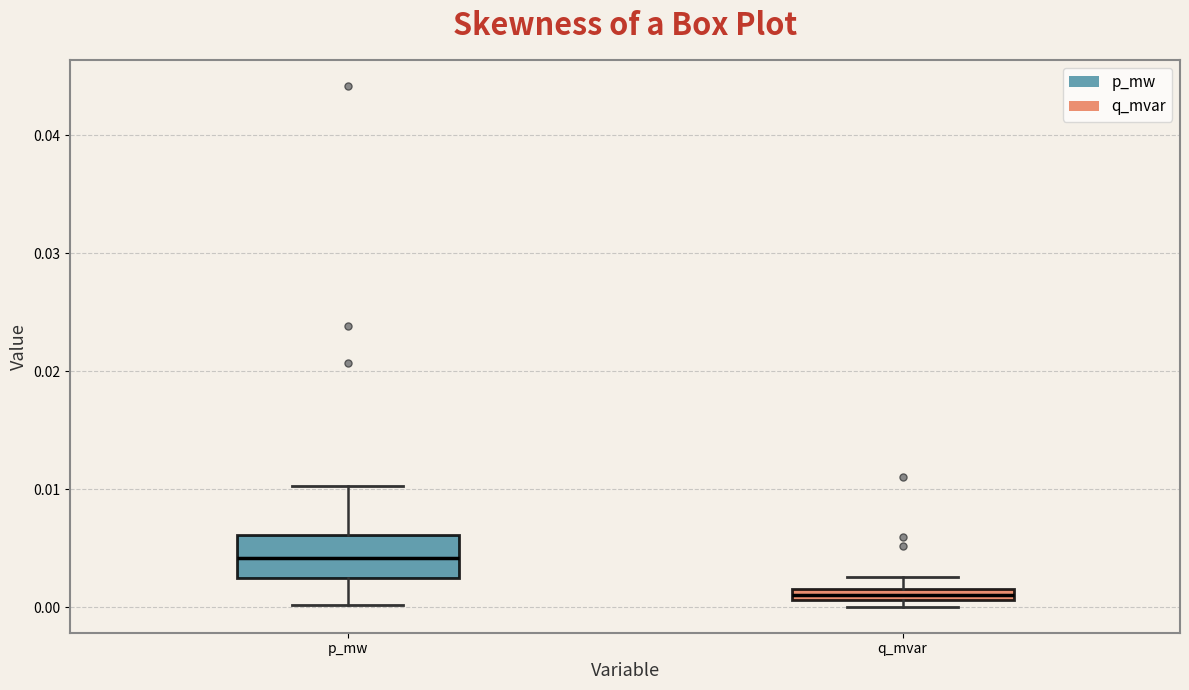

Which box has the highest median line?

p_mw